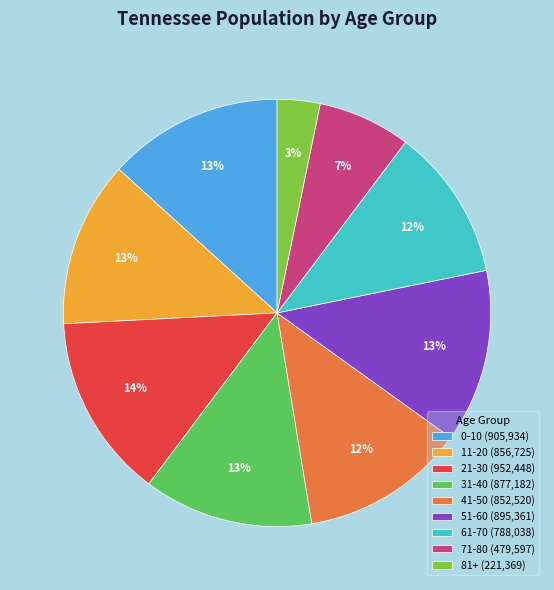

To the nearest percent, what is the average slice percentage?

11%